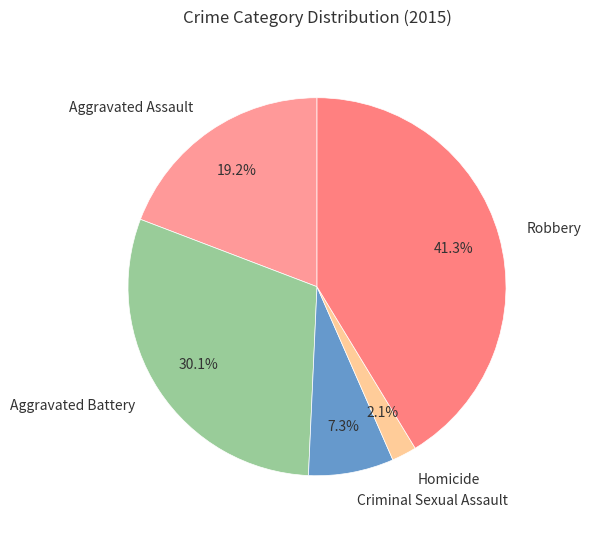

Approximately how many times larger is the value at Aggravated Battery compared to Robbery?

0.7